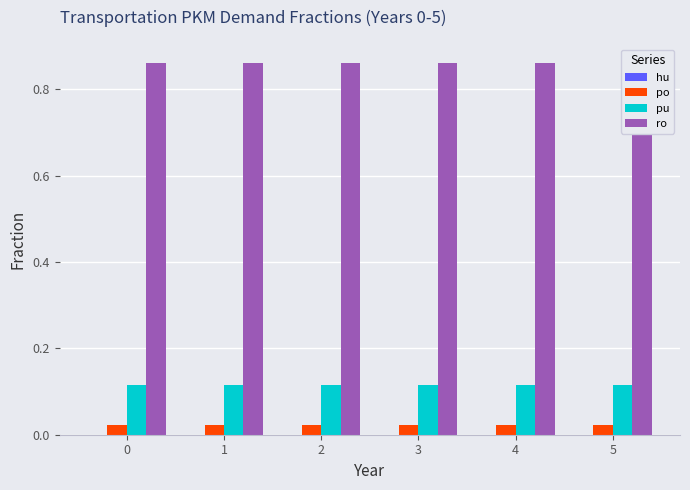

At how many categories does at least one series exceed 0?

6